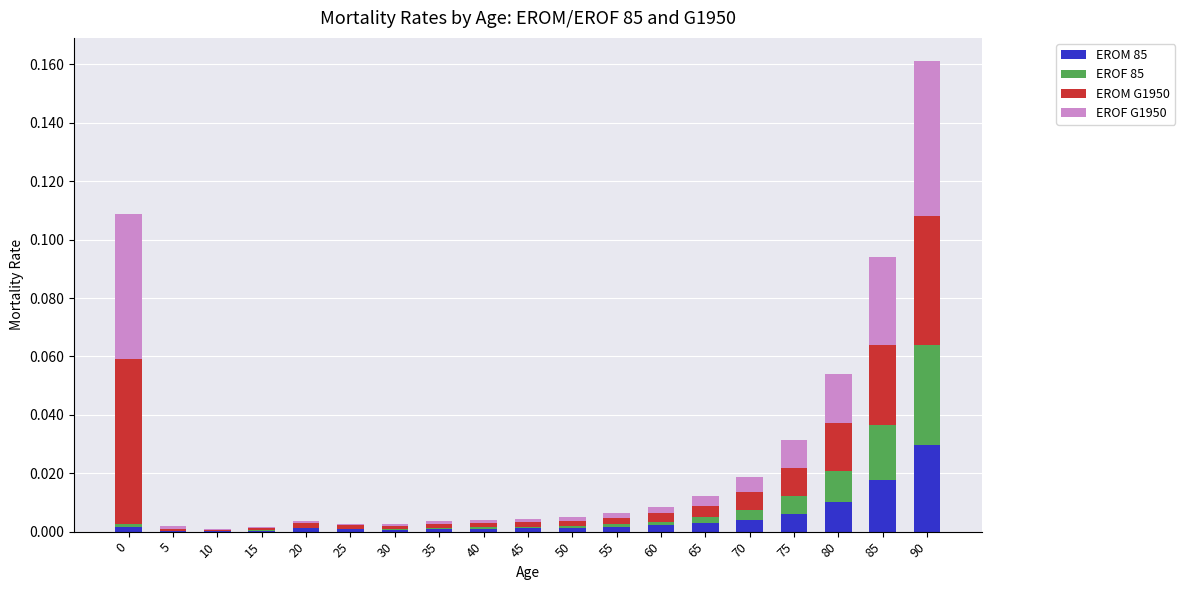

The value of EROM 85 at 60 is 0.0. True or false?

True